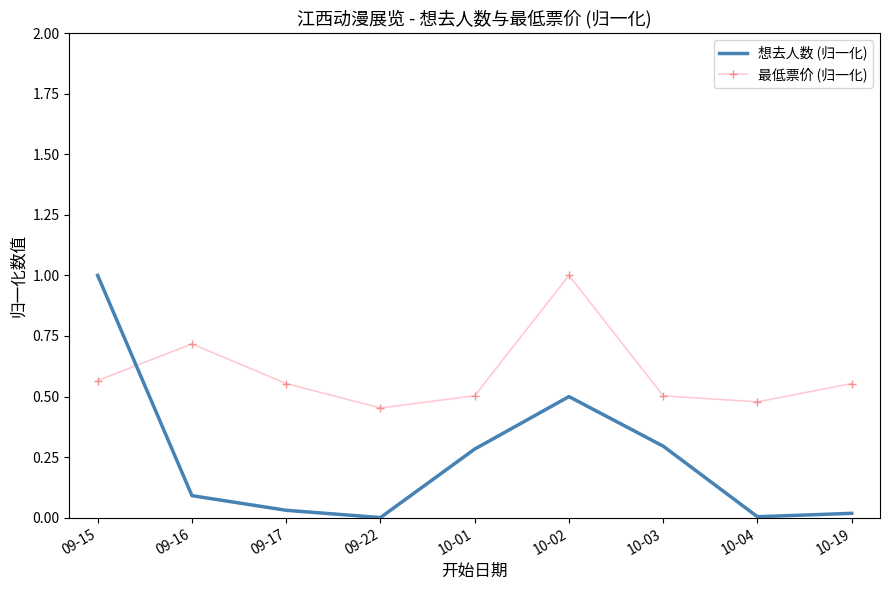

What position from the right is 10-03?

3